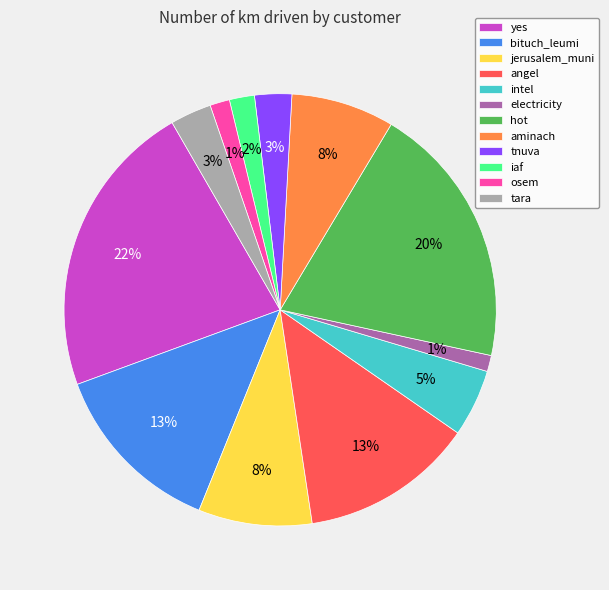

To the nearest percent, what is the difference between the yes and intel slice percentages?

17%